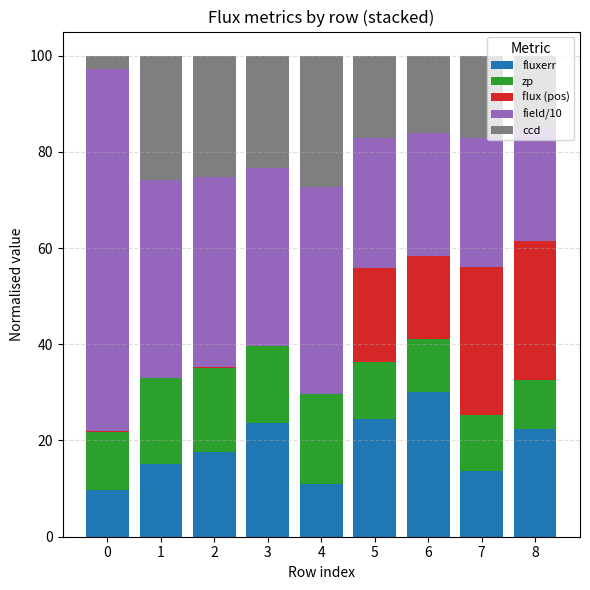

The fluxerr series shows 21.7 at 7. True or false?

False